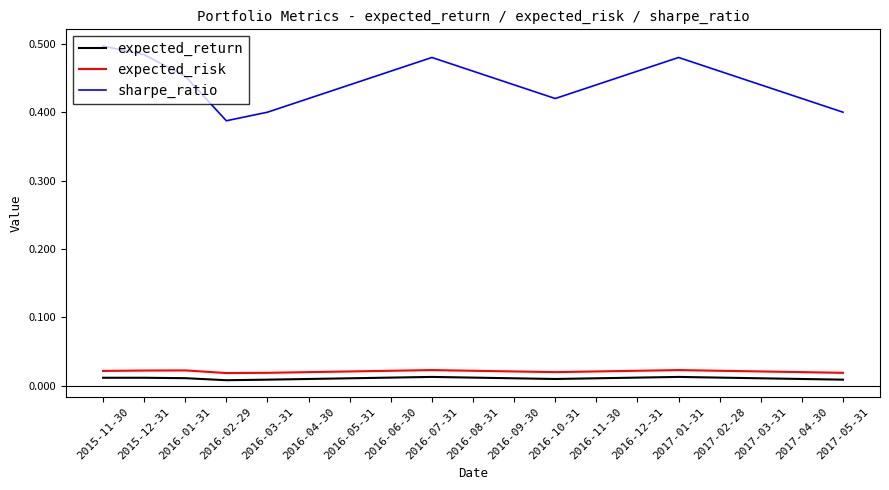

What is the difference between the maximum and second lowest values in the sharpe_ratio series?

0.1